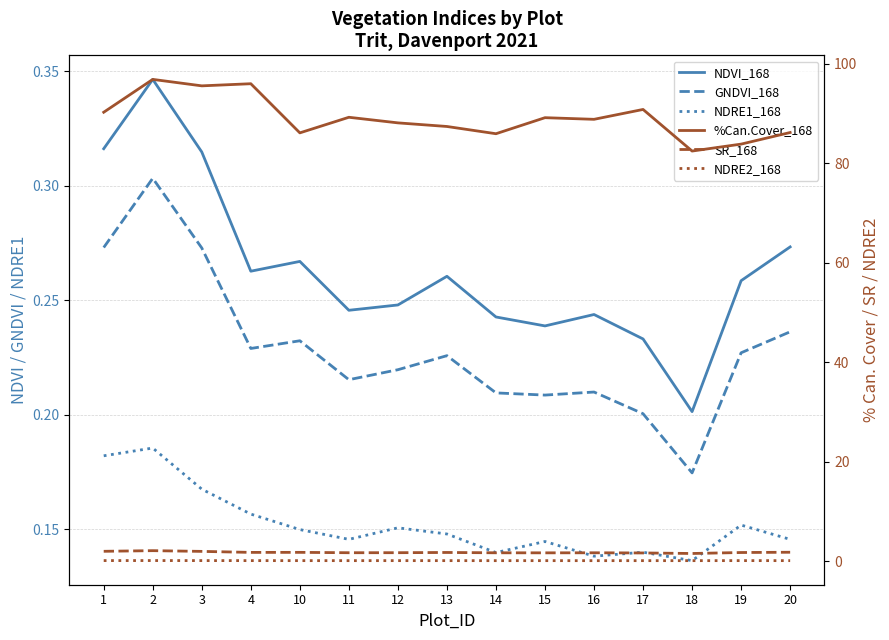

What is the difference between the maximum and minimum values in the GNDVI_168 series?

0.1